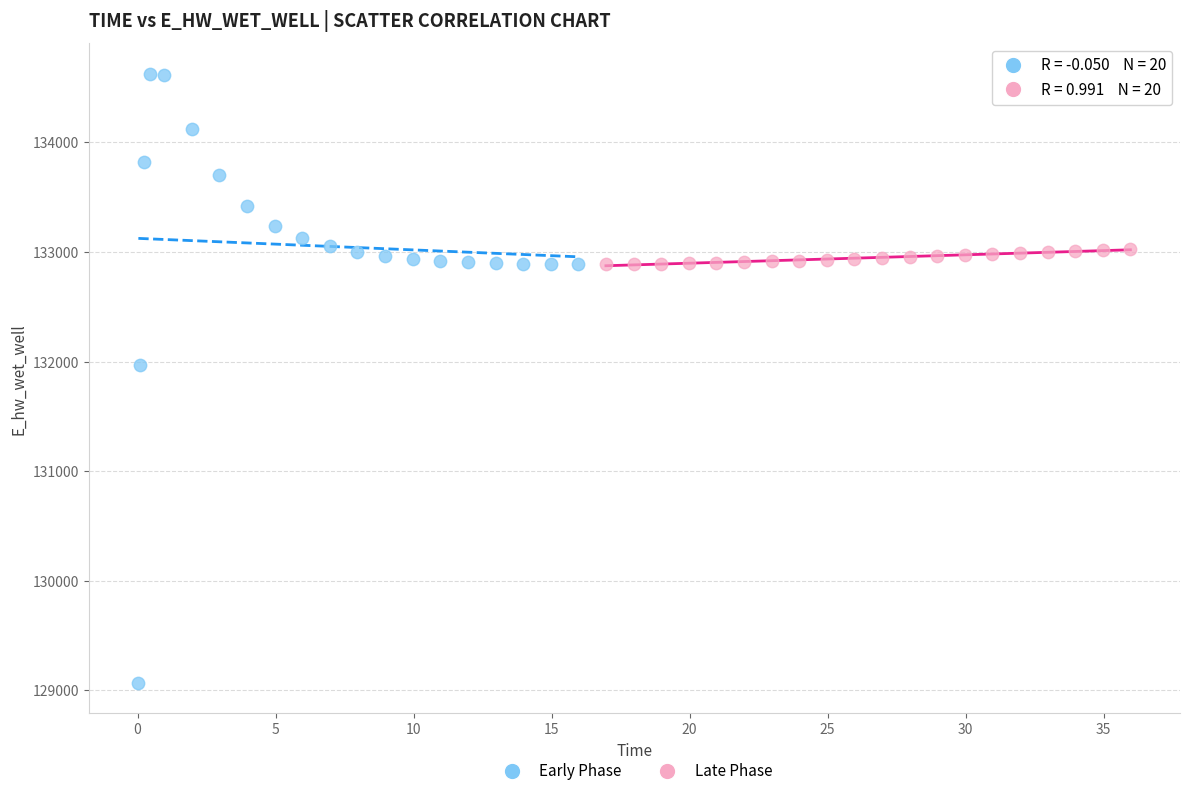

Which series contains the lowest Y value?

Early Phase